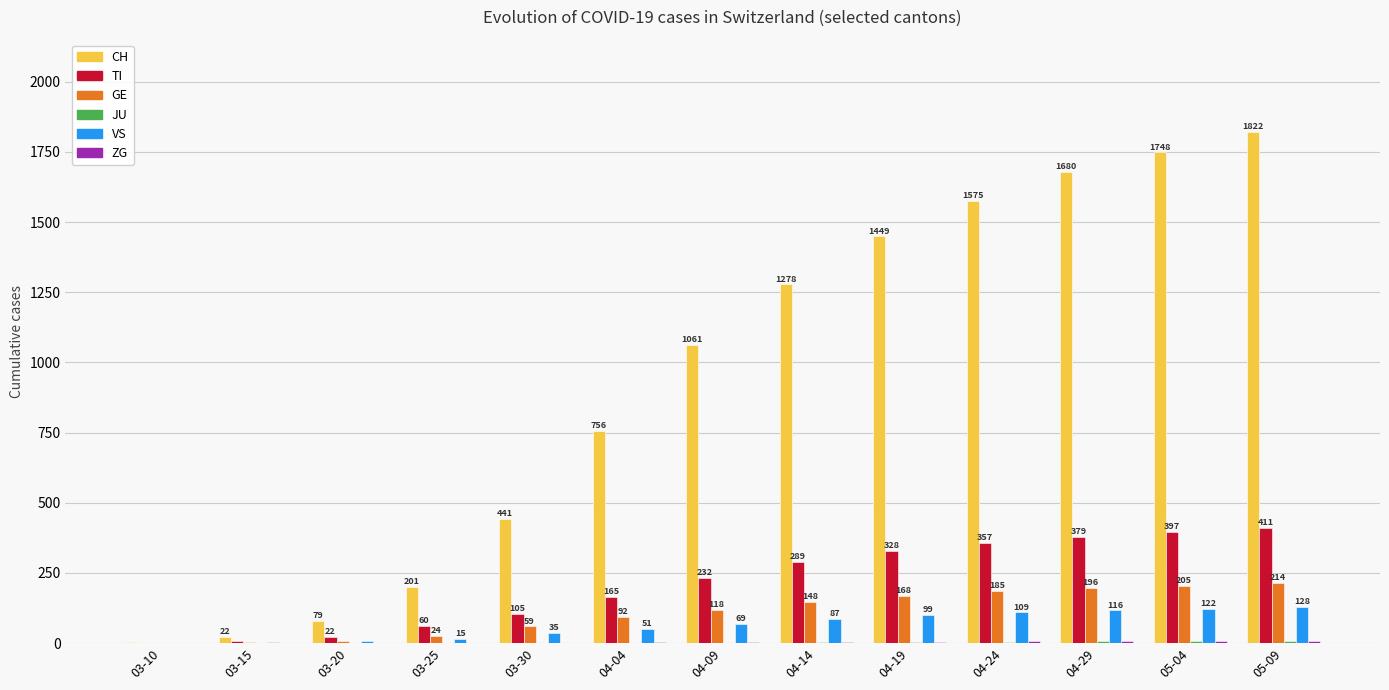

Which series changed the most between 03-25 and 05-04?

CH